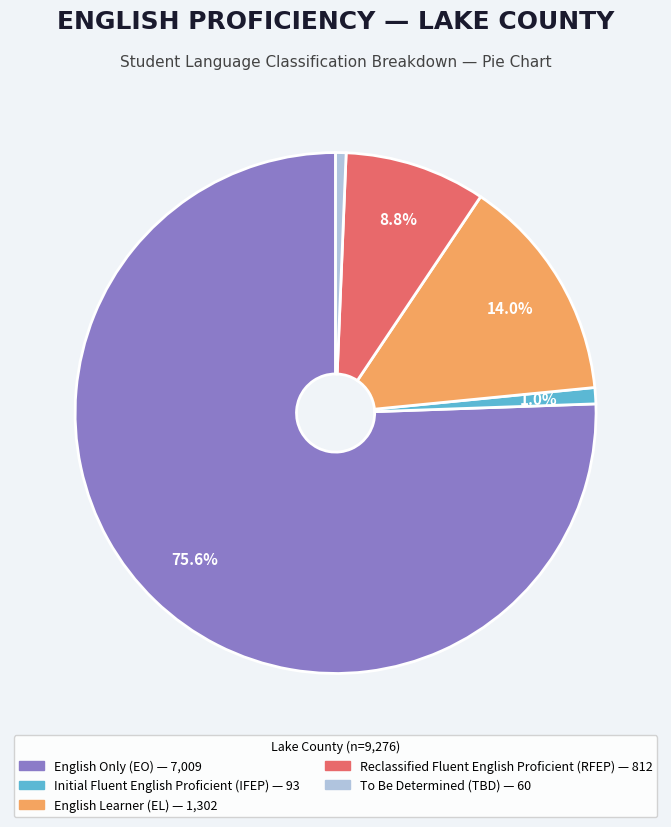

Is there a majority slice in this chart?

Yes